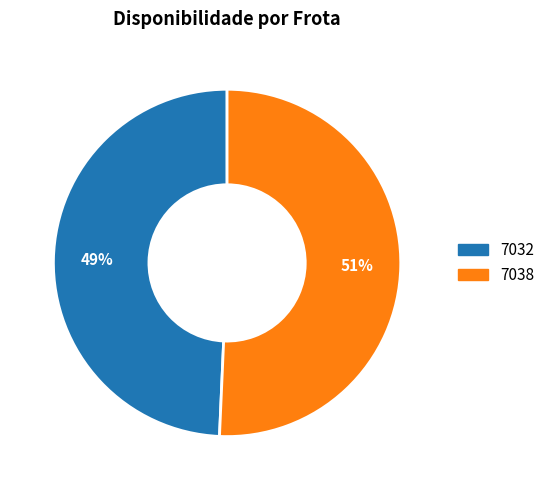

To the nearest percent, what is the average slice percentage?

50%